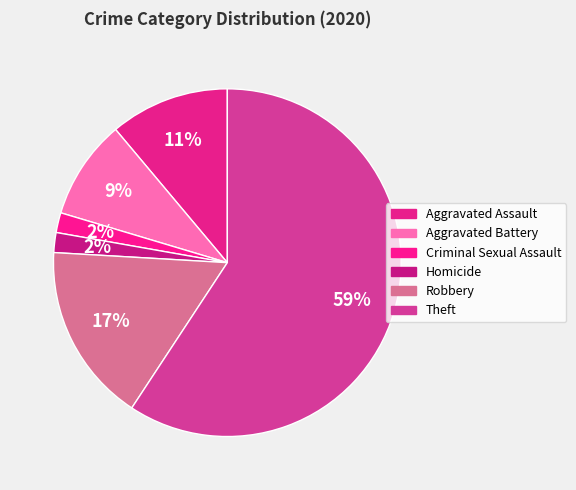

Which category has the biggest portion of the pie?

Theft